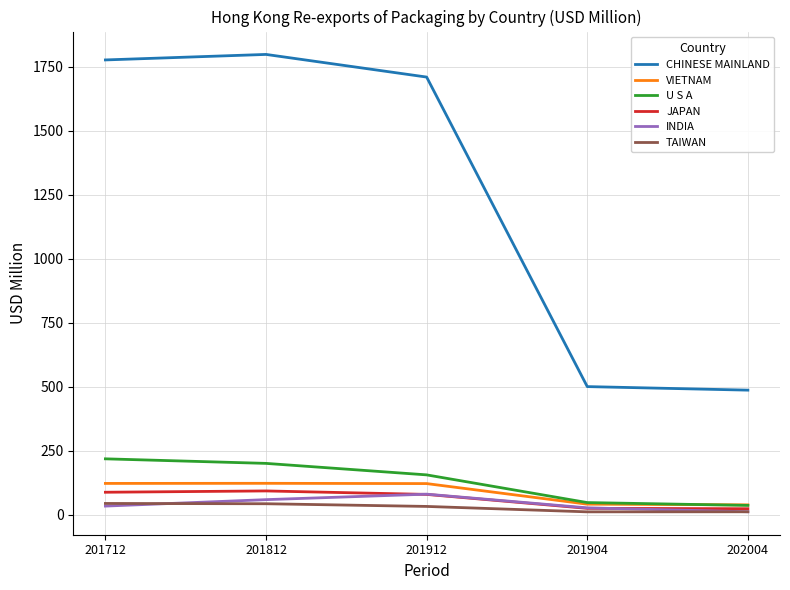

Is the value of U S A at 201904 greater than the value of INDIA at 201904?

Yes